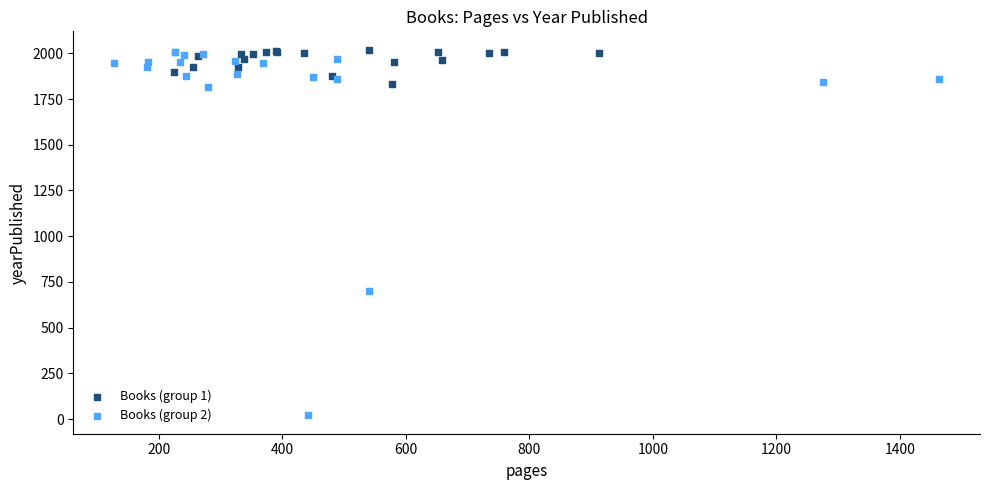

Which series has the largest Y range (max minus min)?

Books (group 2)